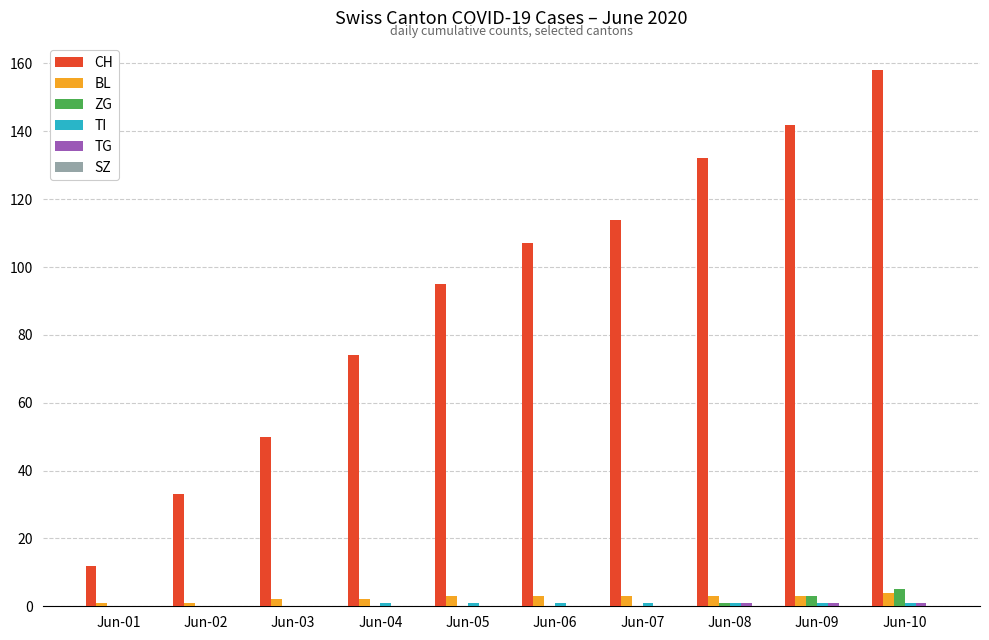

At which category is the sum across all series the highest?

Jun-10